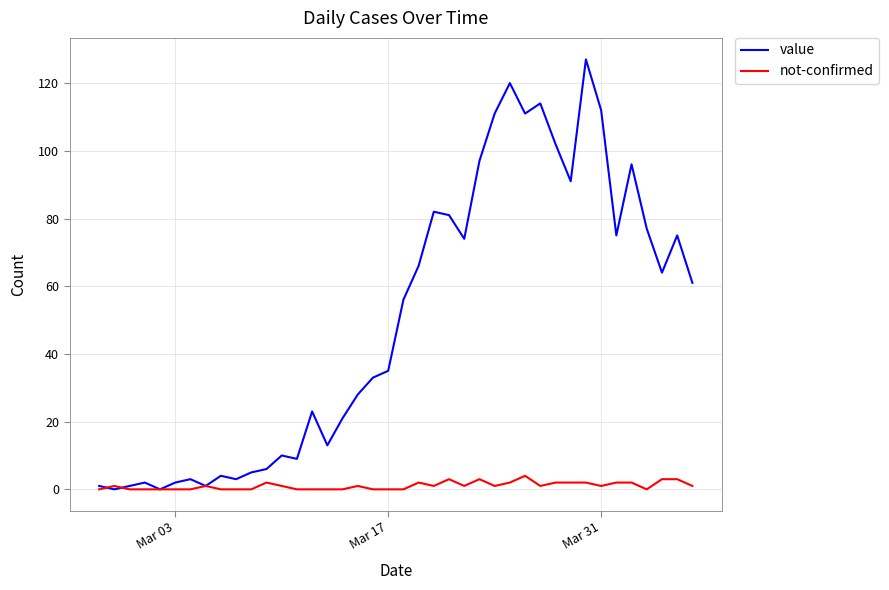

Which series has the largest total across all categories?

value